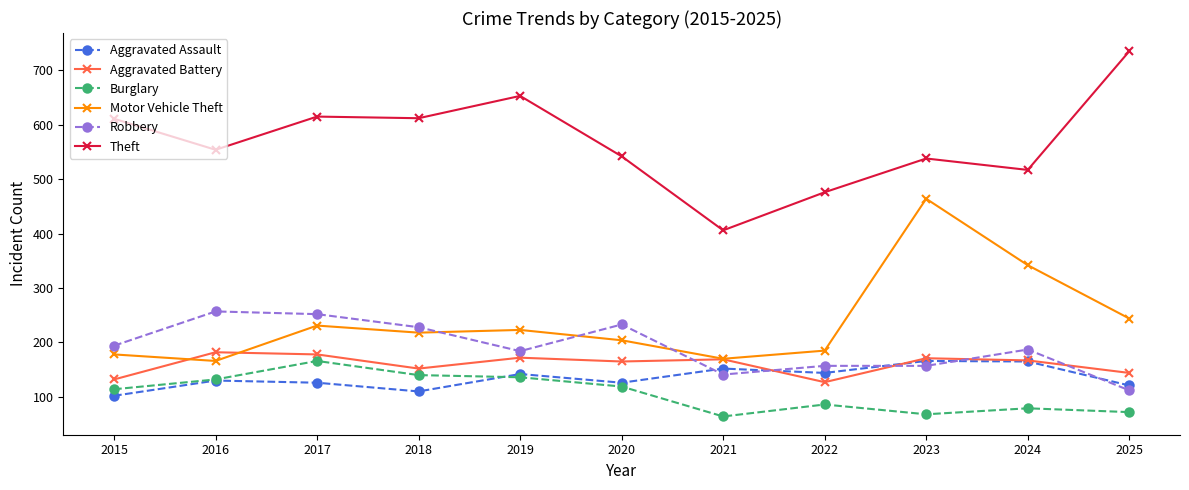

Which category has the lowest value in the Robbery series?

2025